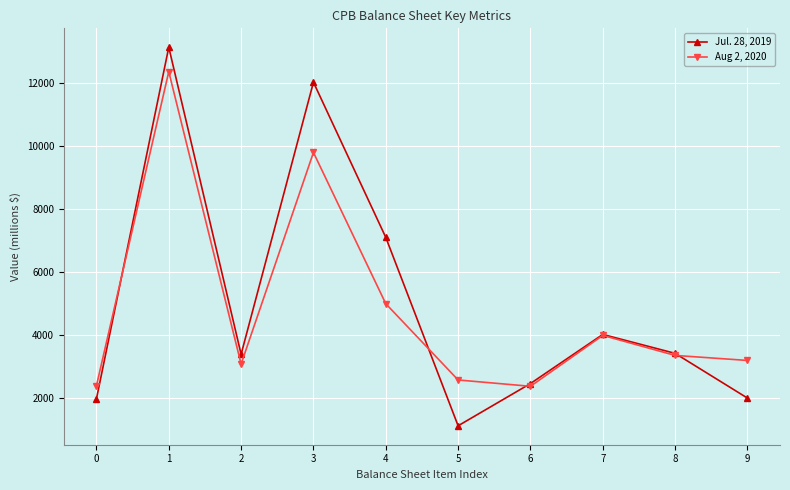

The Aug 2, 2020 series shows 3986 at 7. True or false?

True